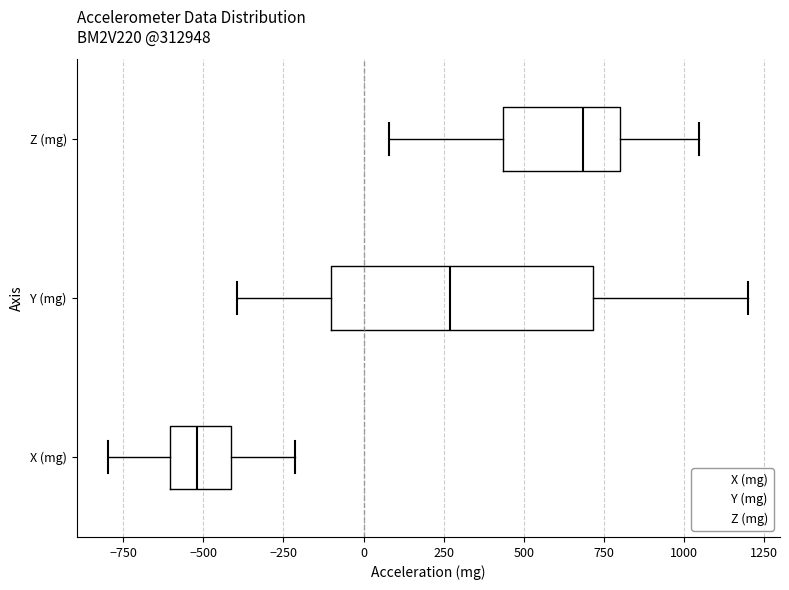

Where does the left whisker of the box for X (mg) end on the x-axis? The values are not printed on the chart, so give them approximately, as read against the axis.

-800